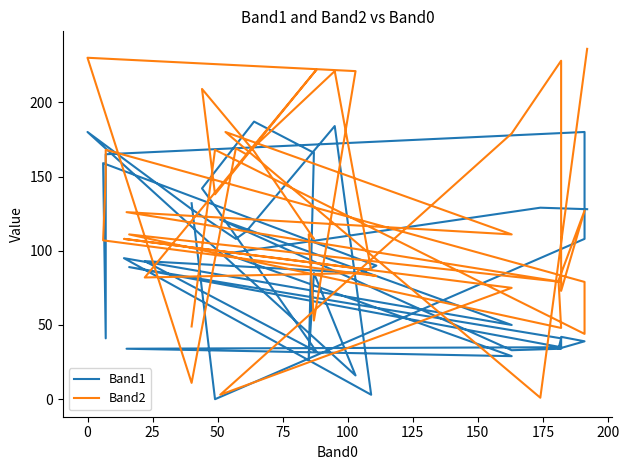

What are all the series names shown in the legend?

Band1, Band2